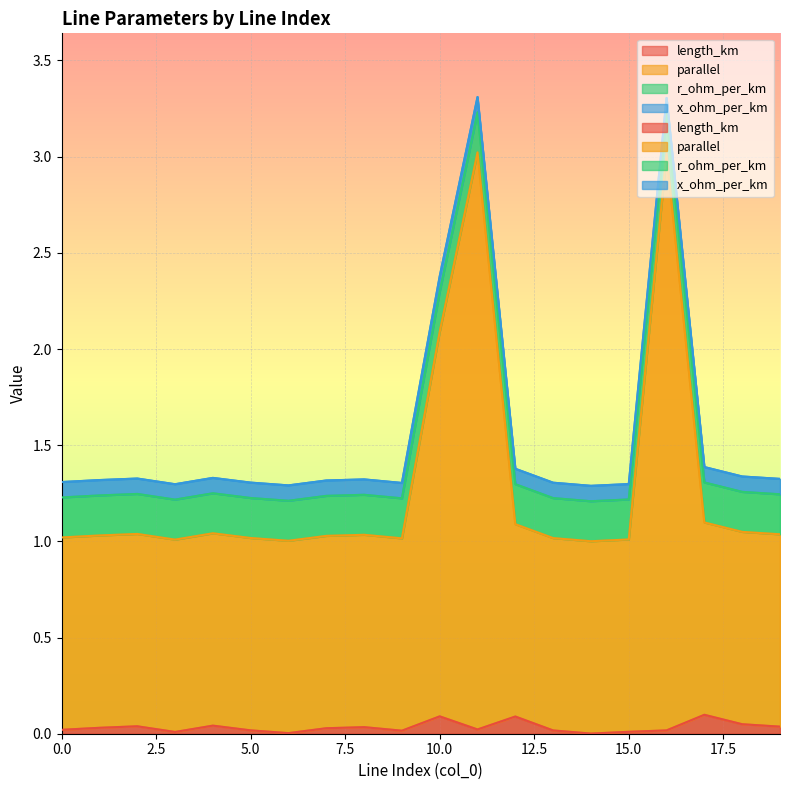

What is the minimum value for parallel?

1.0